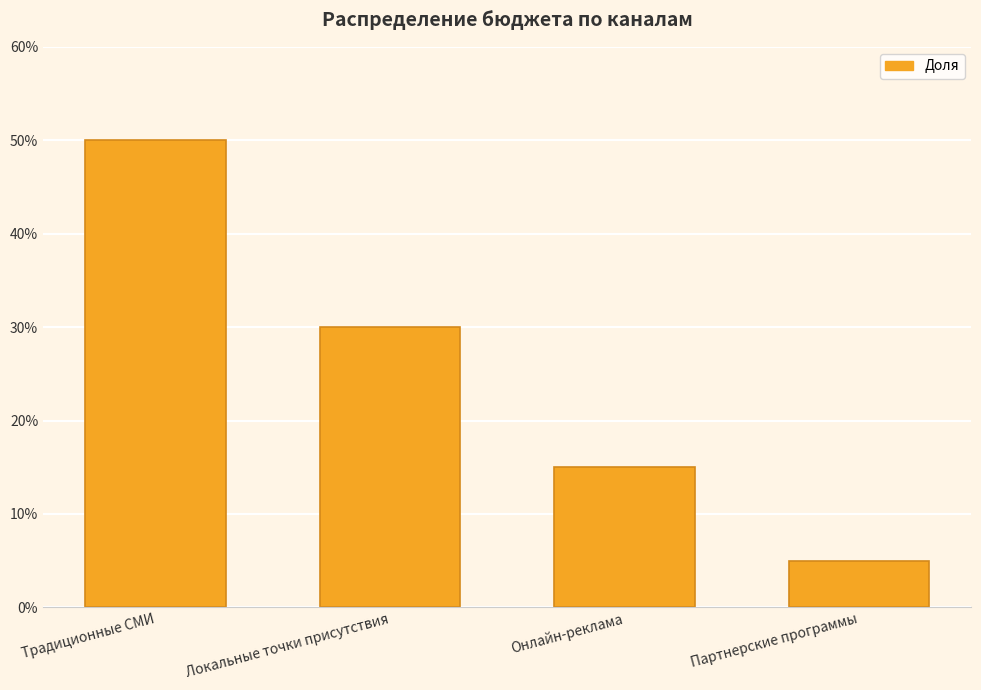

What is the greatest value displayed?

0.5